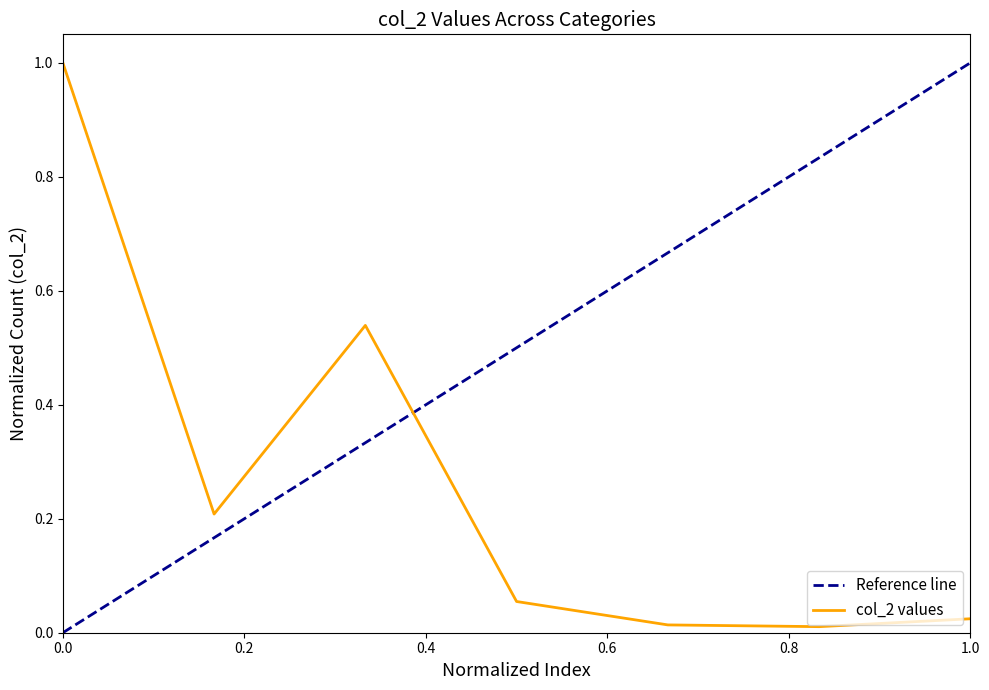

What is the highest value of the col_2 values series?

1.0